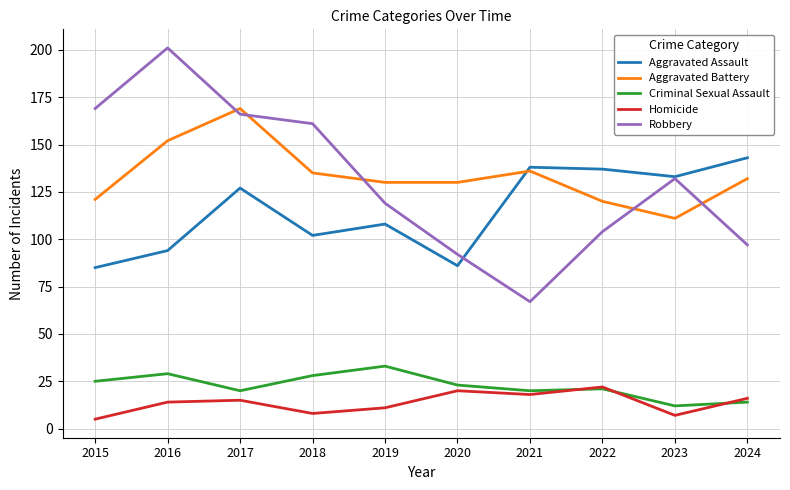

True or false: Criminal Sexual Assault has more than 0 interior local peaks.

True